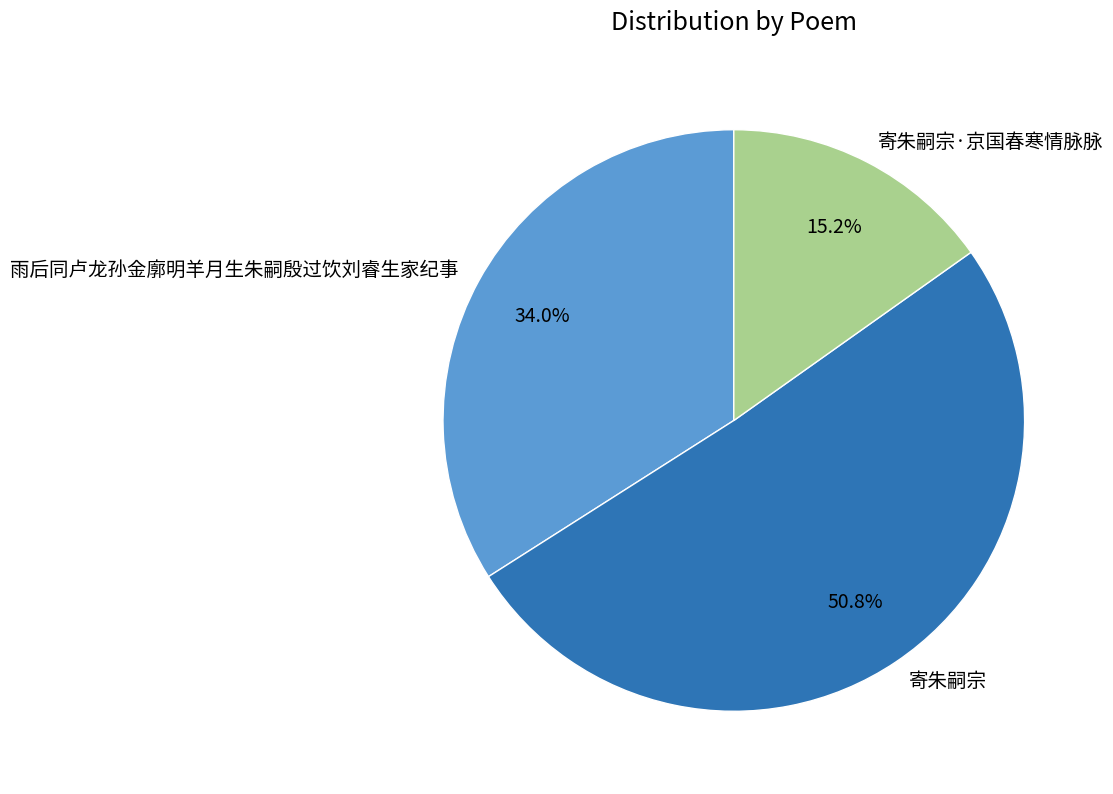

What is the largest slice in the pie chart?

寄朱嗣宗